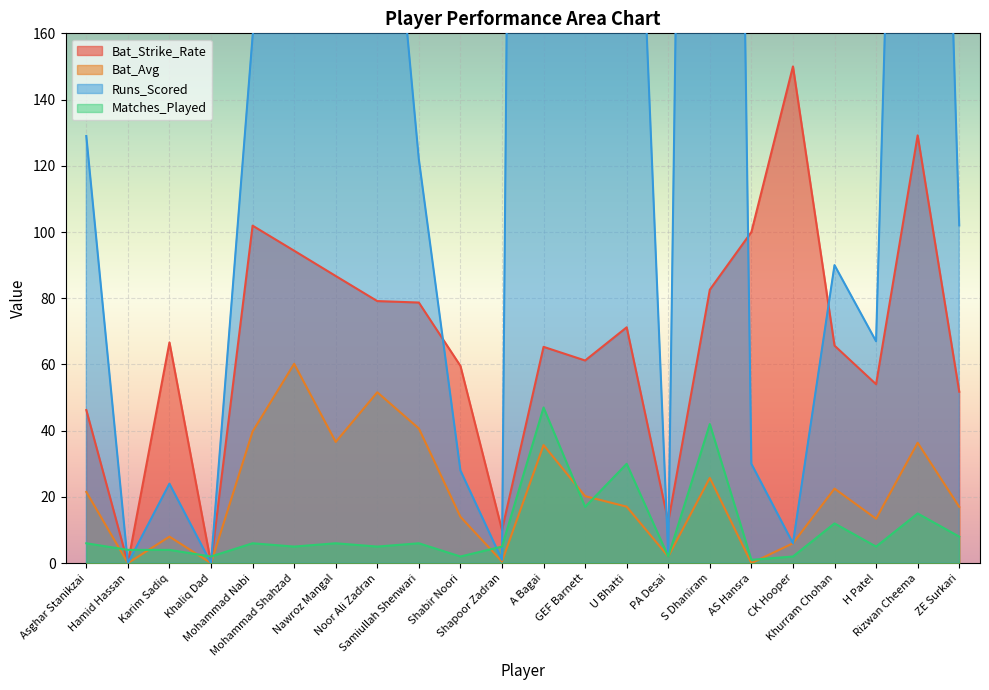

How many intersections are there between Matches_Played and Bat_Strike_Rate?

4